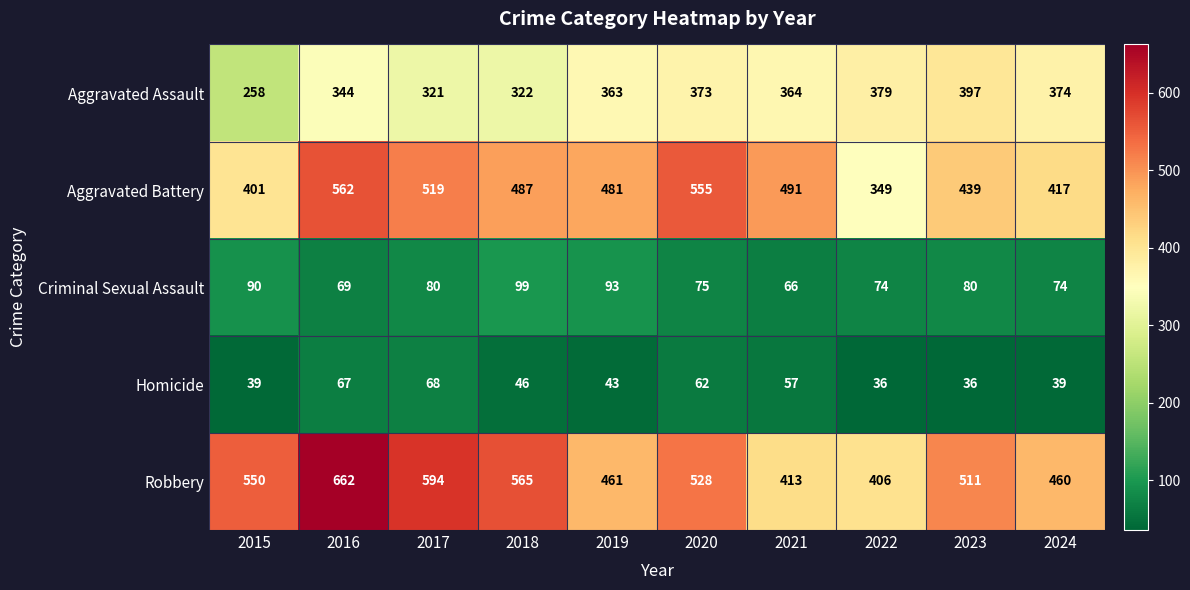

What is the approximate value of Robbery at 2019?

461